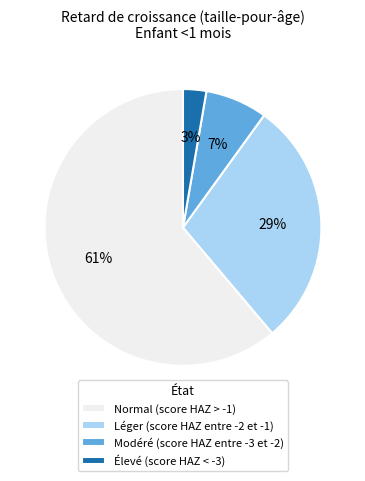

To the nearest percent, what is the difference between the largest and smallest slice percentages?

58%